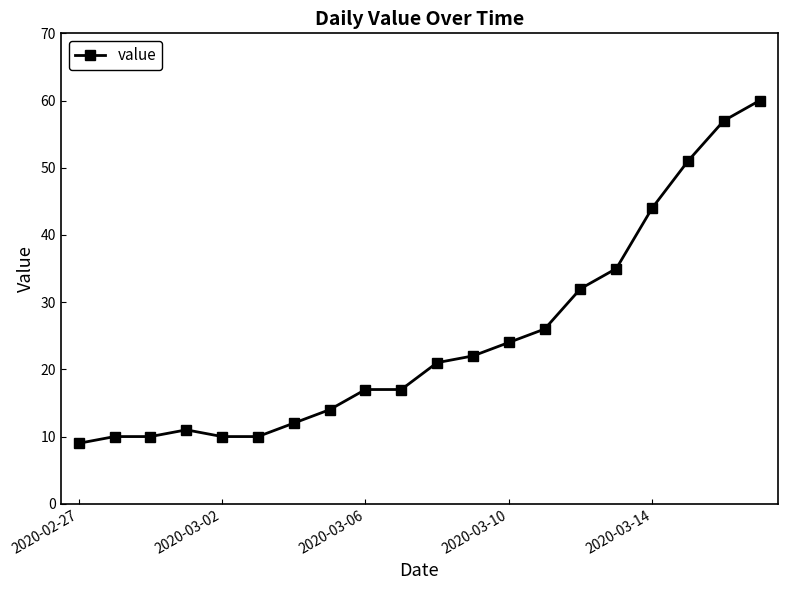

What is the value of the 3rd point from the left?

10